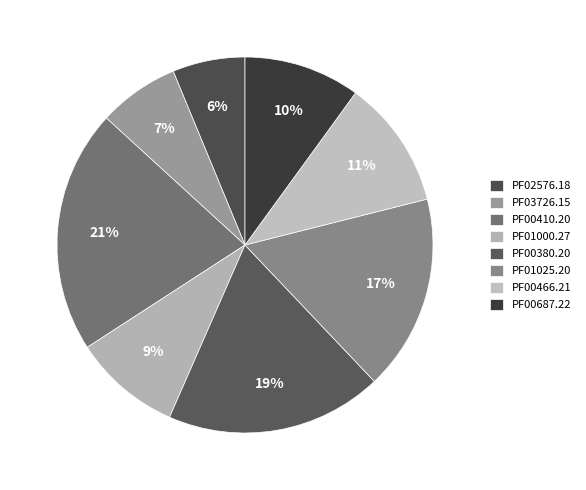

Count the number of slices in the pie.

8